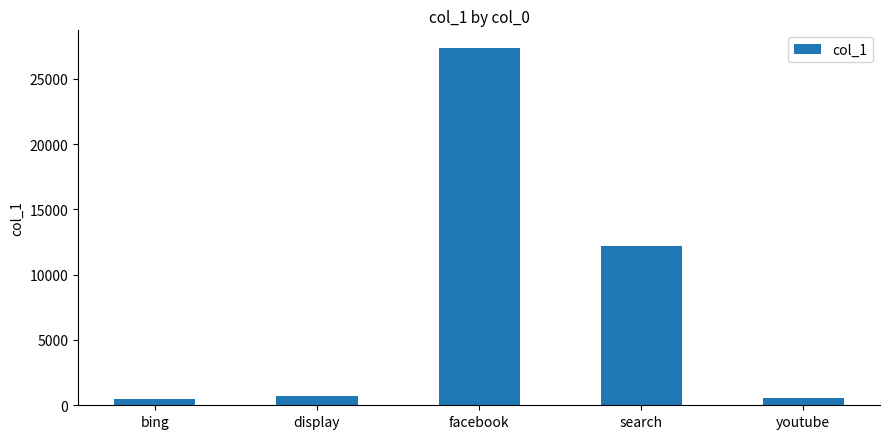

What position from the right is display?

4